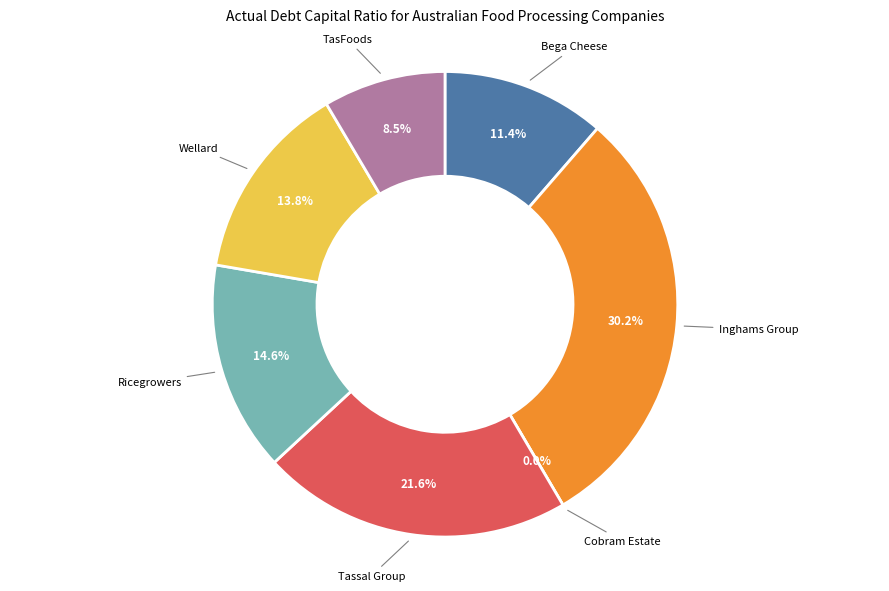

True or false: Ricegrowers Limited (ASX:SGLLV) accounts for 15% of the total.

True